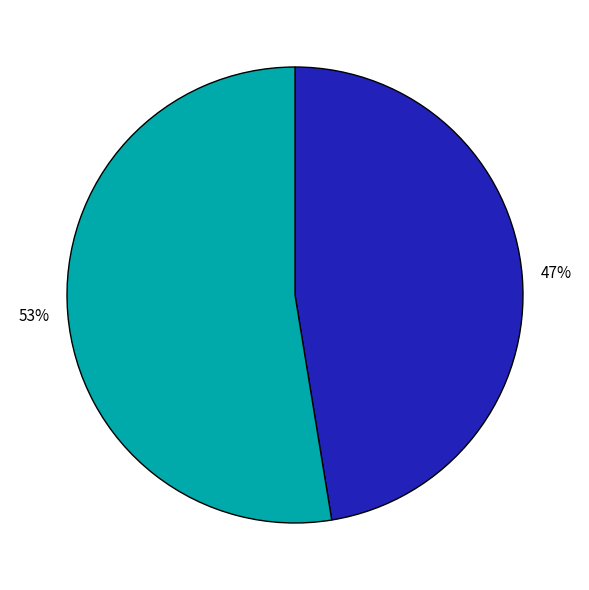

To the nearest percent, what is the average slice percentage?

50%